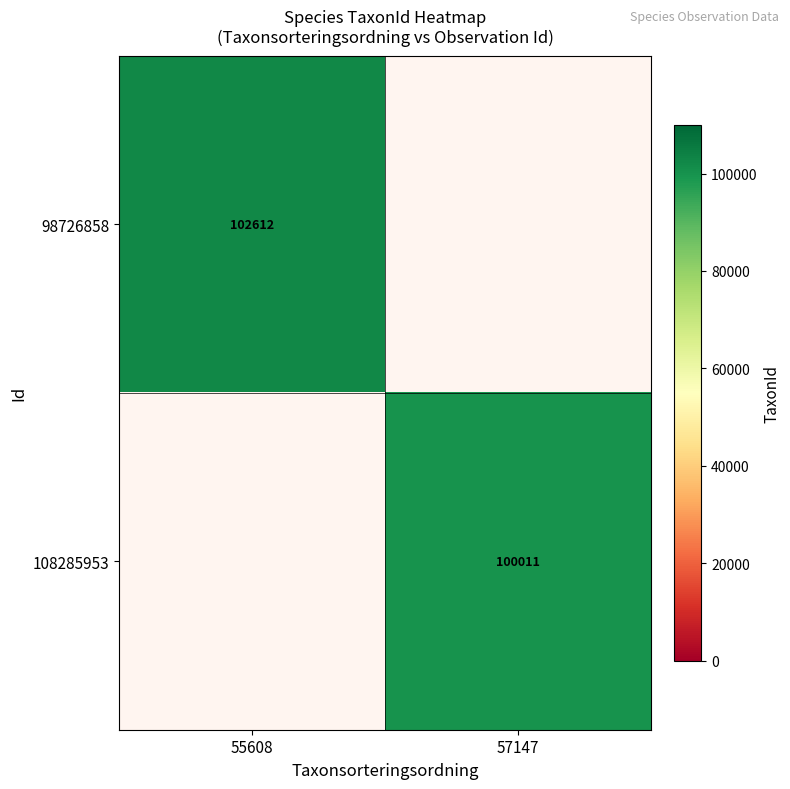

Which series has the largest range (max minus min)?

98726858